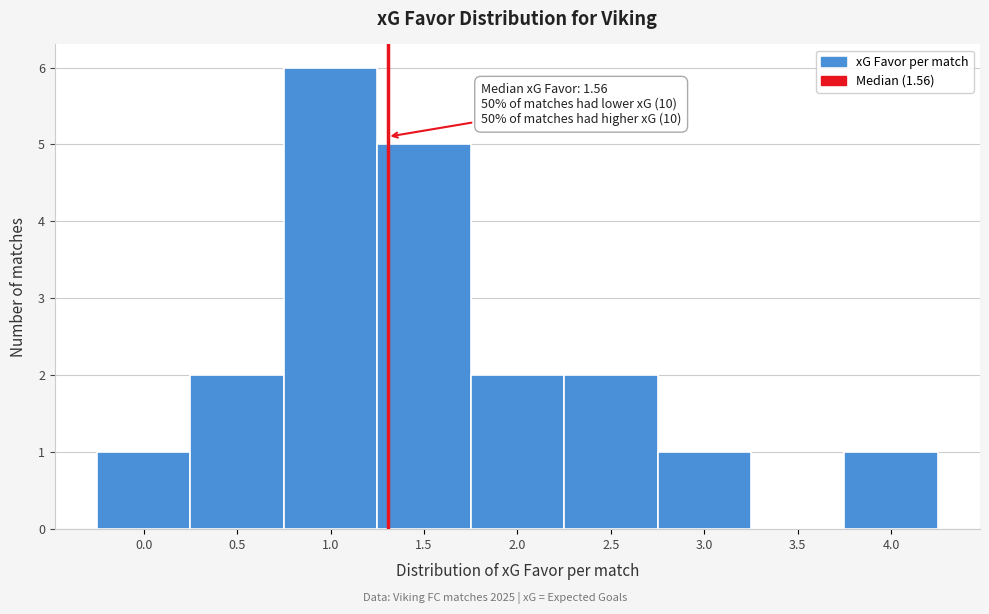

Reading left to right, extract all data points from this chart.

0.0=1	0.5=2	1.0=6	1.5=5	2.0=2	2.5=2	3.0=1	3.5=0	4.0=1